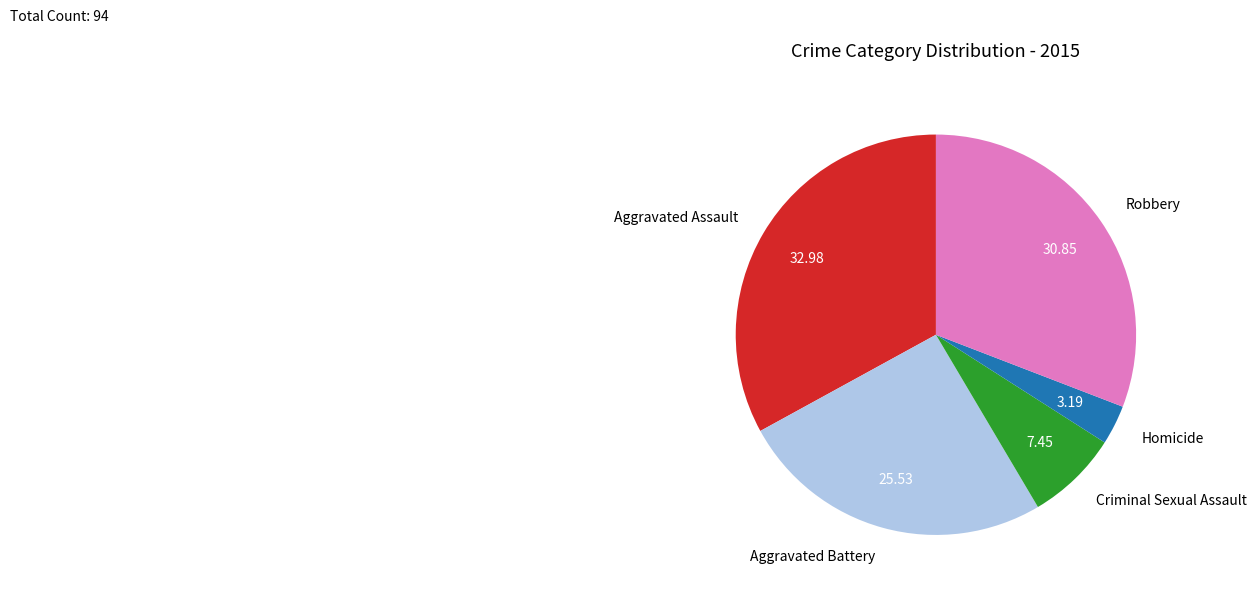

Is the sum of Criminal Sexual Assault and Robbery greater than half?

No